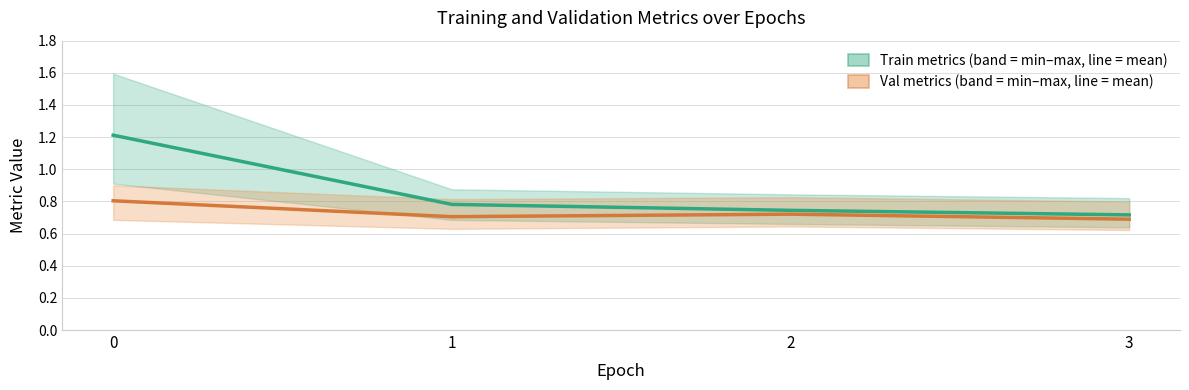

How many interior local peaks does the Val (MAE / RMSE / Total Loss) series have?

1